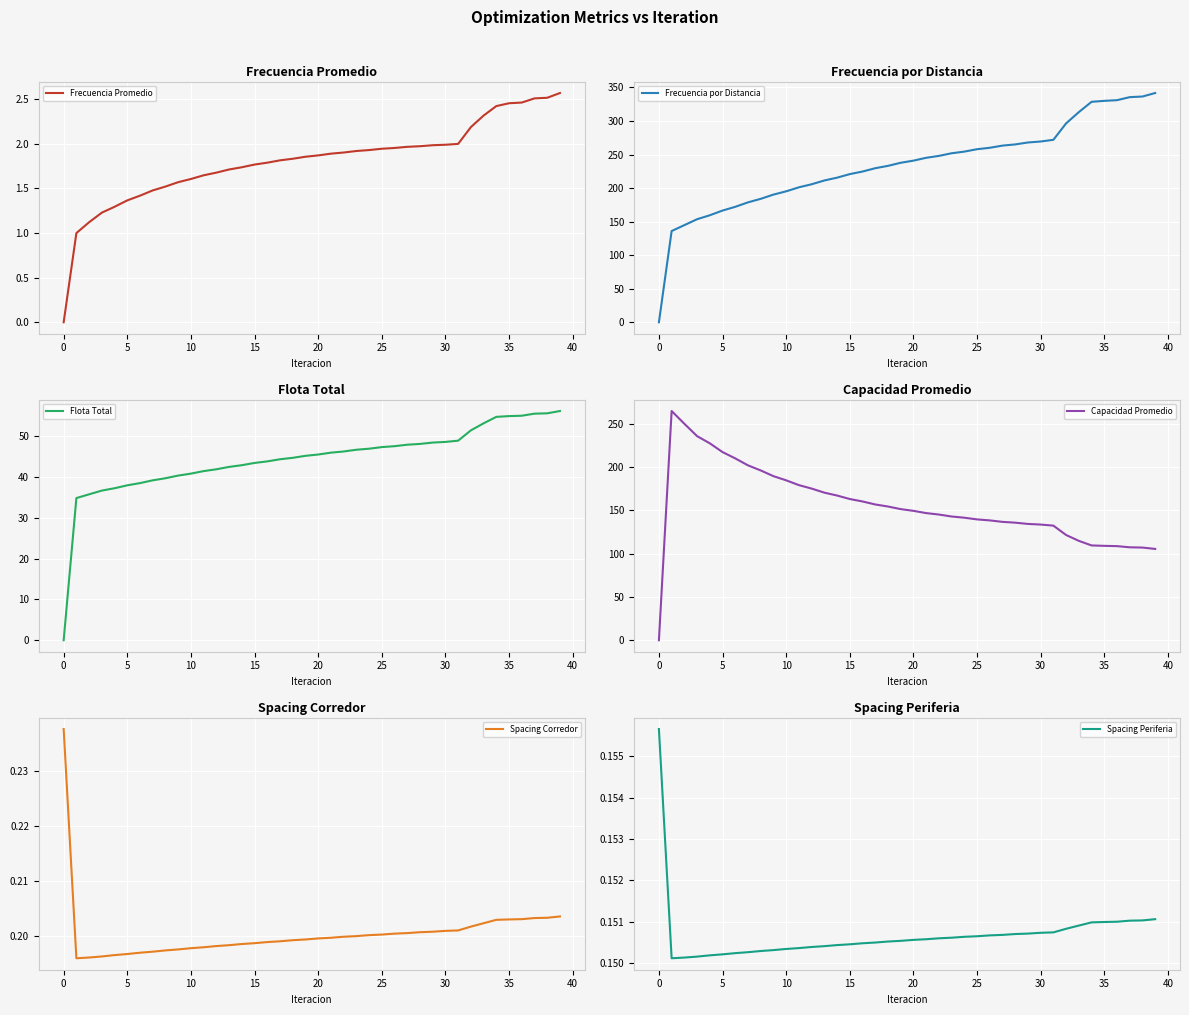

Is it true that Spacing Corredor equals 0.2 at 5?

True